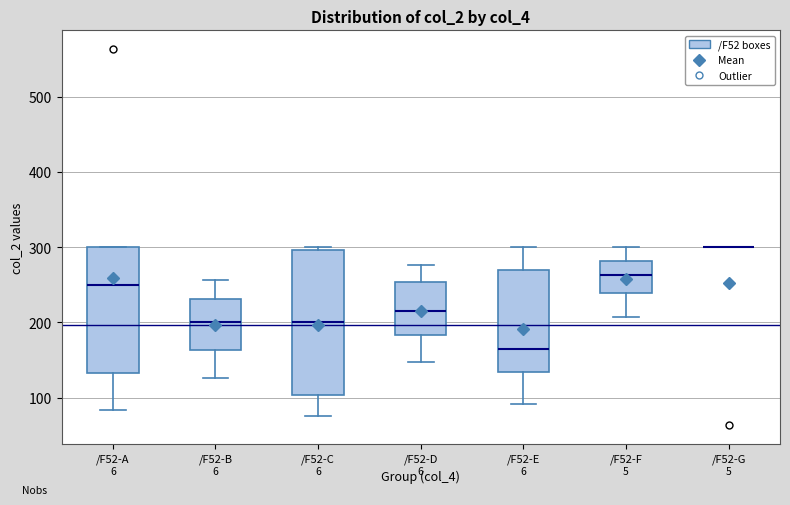

Reading left to right, transcribe this box plot: for each box, give where its median line is, the range the box spans, and where its two whiskers end, as read against the y-axis. The values are not printed on the chart, so give them approximately, as read against the axis.

/F52-A: median 250, box 130 to 300, whiskers 80 to 300
/F52-B: median 200, box 160 to 230, whiskers 130 to 260
/F52-C: median 200, box 100 to 300, whiskers 80 to 300 (just above the box's upper edge)
/F52-D: median 210, box 180 to 250, whiskers 150 to 280
/F52-E: median 170, box 130 to 270, whiskers 90 to 300
/F52-F: median 260, box 240 to 280, whiskers 210 to 300
/F52-G: box collapsed to a line at 300, whiskers 300 to 300